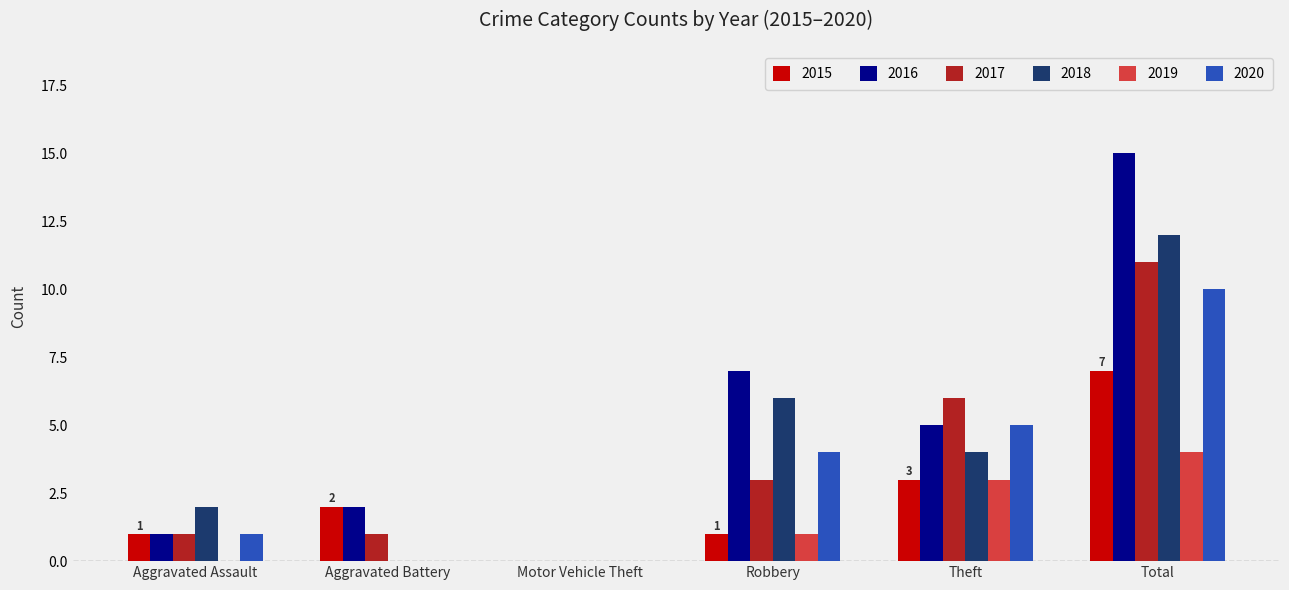

What is the sum of all 2020 values?

20